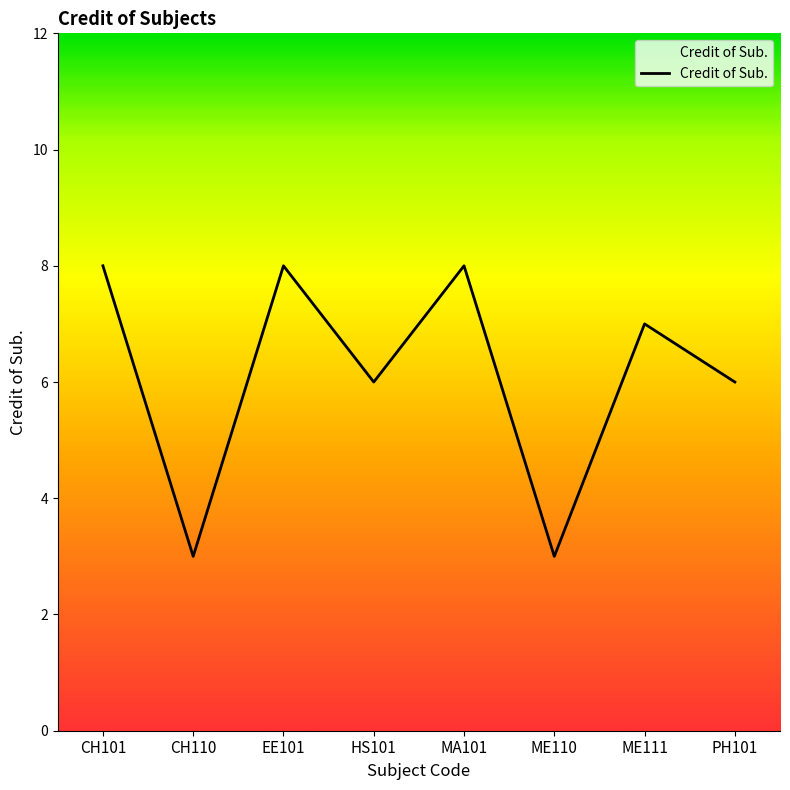

Does the chart display data point markers on the line(s)?

No